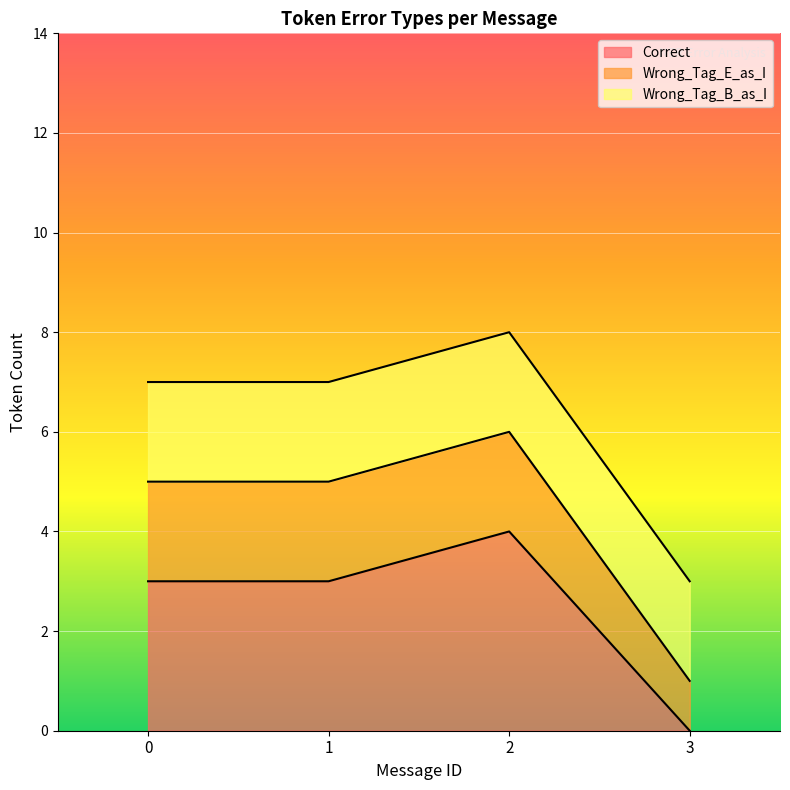

Is the value of Wrong_Tag_E_as_I at 3 greater than the value of Wrong_Tag_B_as_I at 2?

No